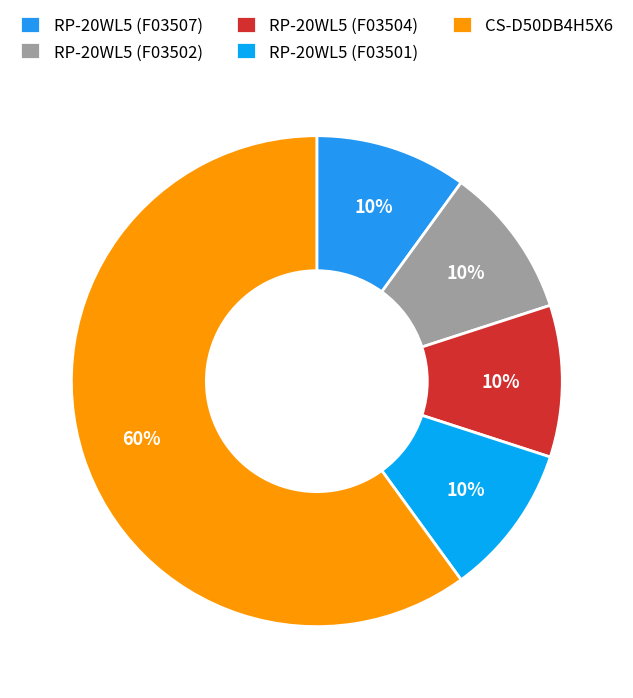

Is there any slice that represents more than half of the pie?

Yes